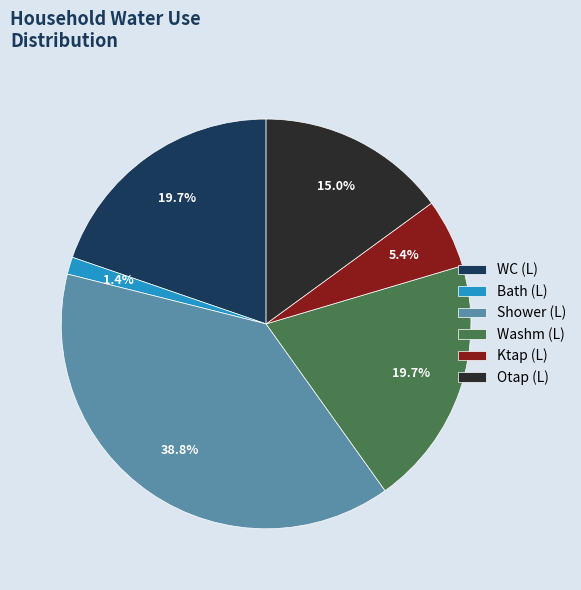

What percentage is the Bath (L) slice, to the nearest percent?

1%